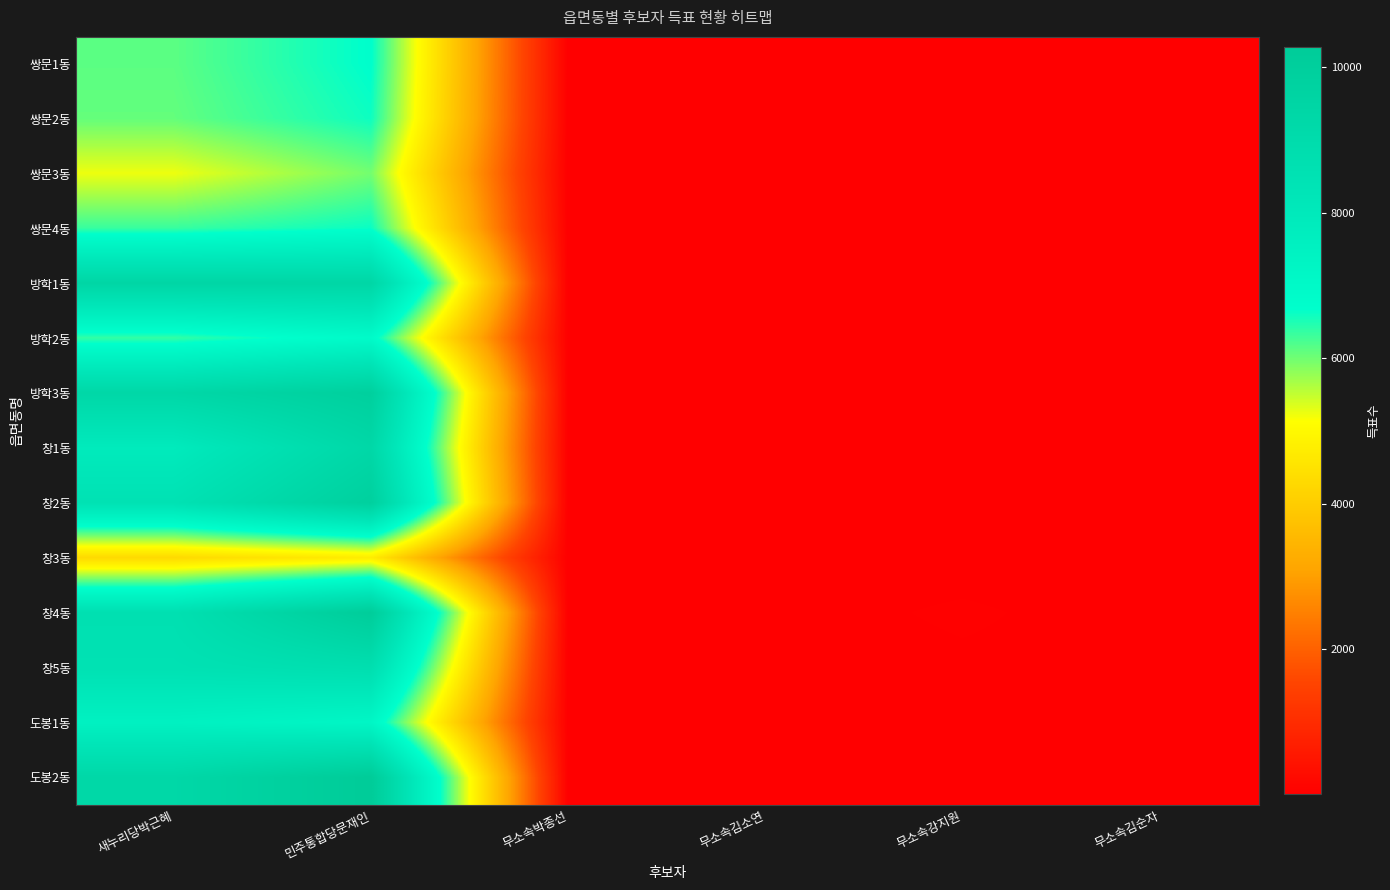

How many distinct data groups are displayed?

14